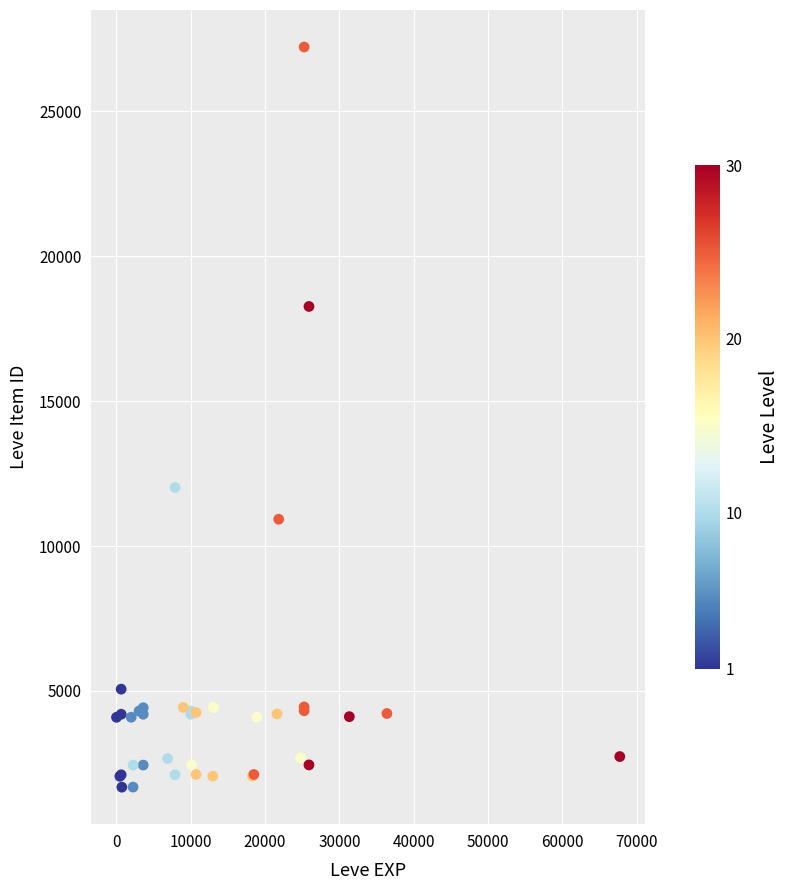

What Y value in the scatter plot is closest to 14448?

12018